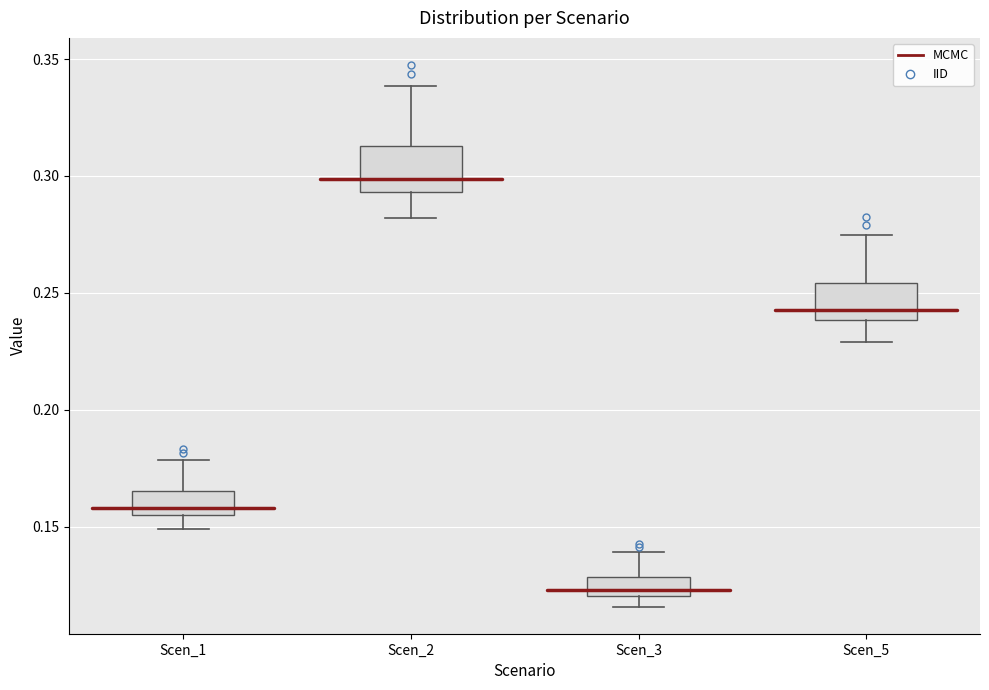

Reading left to right, transcribe this box plot: for each box, give where its median line is, the range the box spans, and where its two whiskers end, as read against the y-axis. The values are not printed on the chart, so give them approximately, as read against the axis.

Scen_1: median 0.160, box 0.155 to 0.165, whiskers 0.150 to 0.180
Scen_2: median 0.300, box 0.295 to 0.315, whiskers 0.280 to 0.340
Scen_3: median 0.125, box 0.120 to 0.130, whiskers 0.115 to 0.140
Scen_5: median 0.245, box 0.240 to 0.255, whiskers 0.230 to 0.275